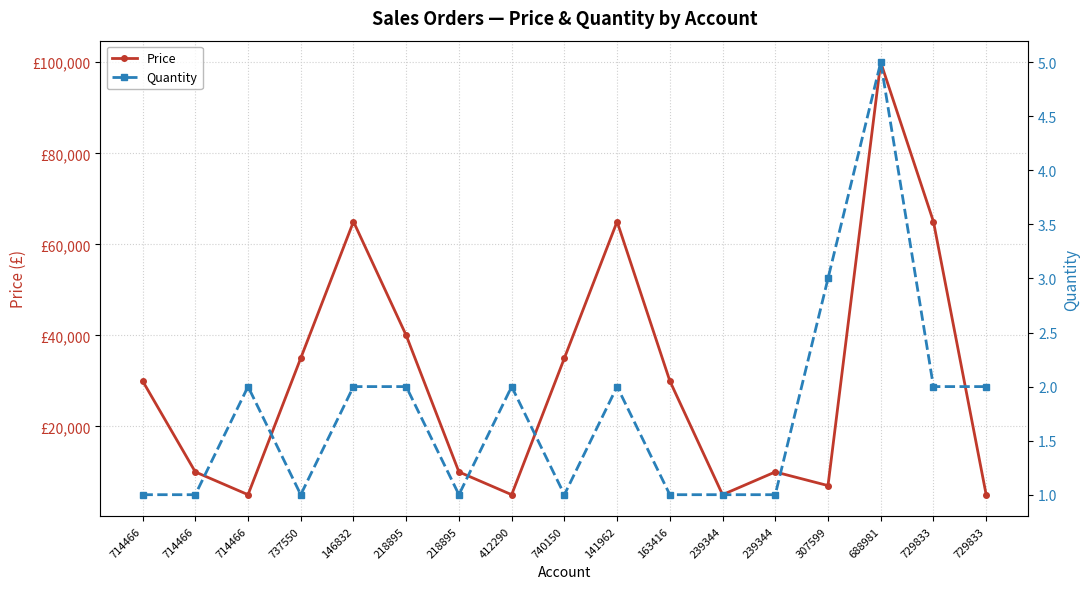

What is the label of the 11th point from the left?

163416